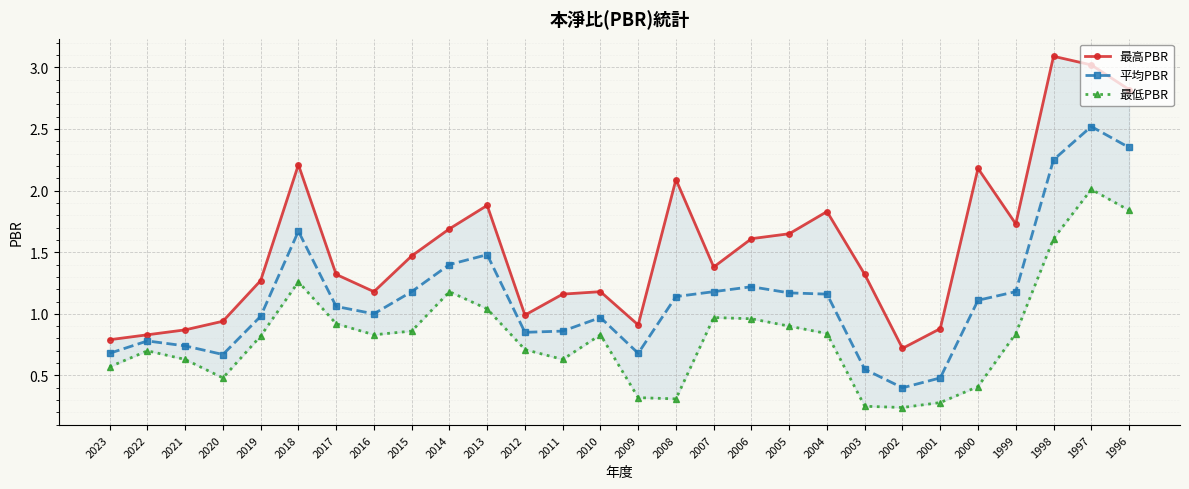

Reading left to right, extract all data points from this chart.

最高PBR: 0.8	0.8	0.9	0.9	1.3	2.2	1.3	1.2	1.5	1.7	1.9	1.0	1.2	1.2	0.9	2.1	1.4	1.6	1.6	1.8	1.3	0.7	0.9	2.2	1.7	3.1	3.0	2.8
平均PBR: 0.7	0.8	0.7	0.7	1.0	1.7	1.1	1.0	1.2	1.4	1.5	0.8	0.9	1.0	0.7	1.1	1.2	1.2	1.2	1.2	0.6	0.4	0.5	1.1	1.2	2.2	2.5	2.4
最低PBR: 0.6	0.7	0.6	0.5	0.8	1.3	0.9	0.8	0.9	1.2	1.0	0.7	0.6	0.8	0.3	0.3	1.0	1.0	0.9	0.8	0.2	0.2	0.3	0.4	0.8	1.6	2.0	1.8